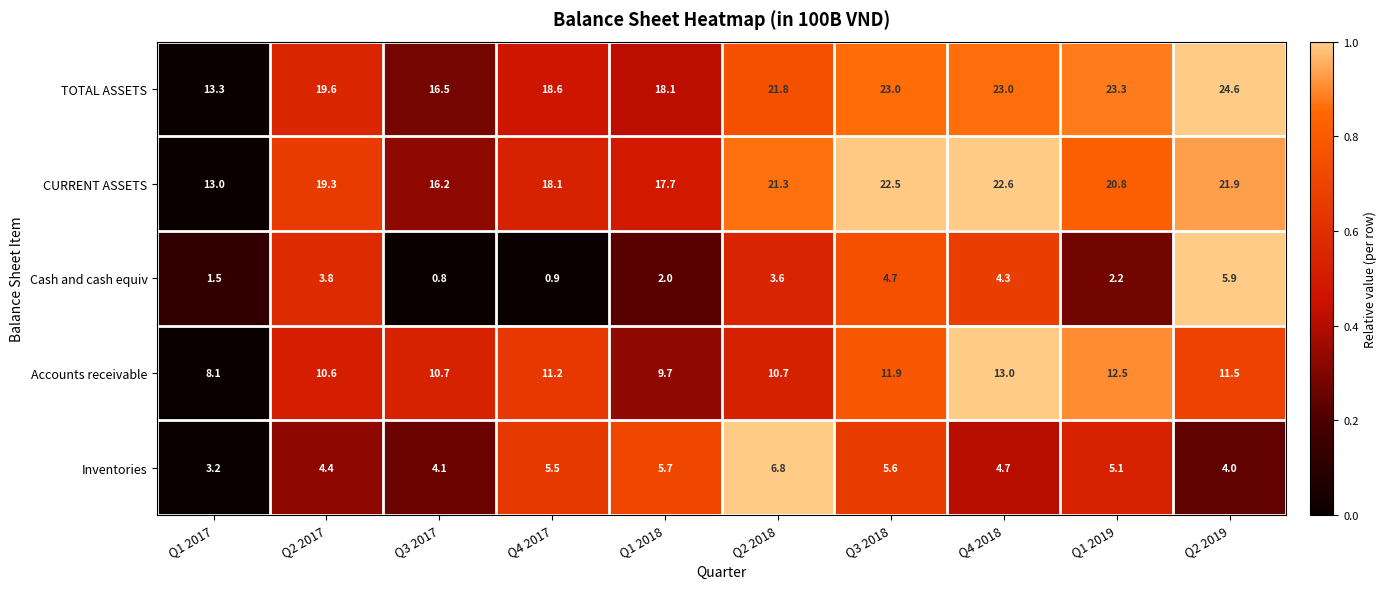

True or false: Inventories has a value of 4.0 at Q2 2019.

True